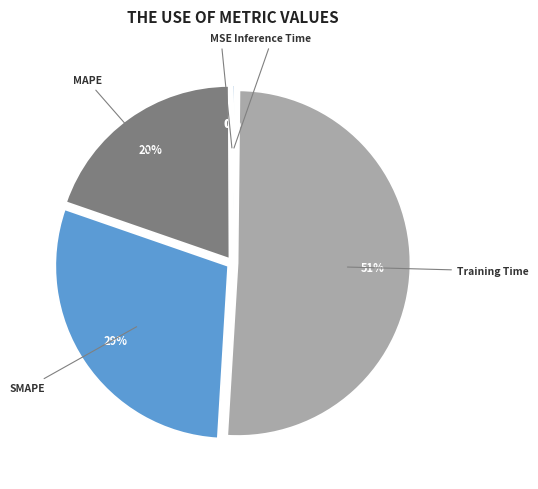

Which slice is the largest?

Training Time